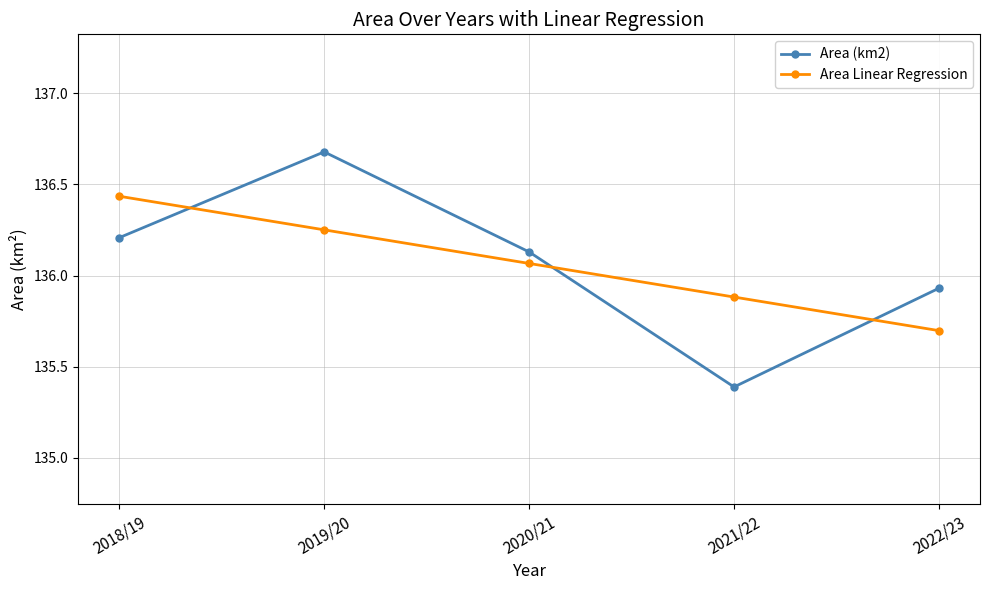

What is the label of the 2nd point from the right?

2021/22